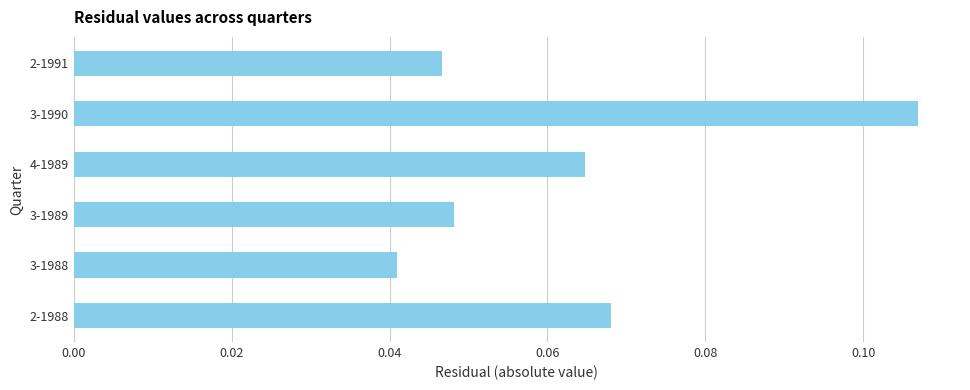

True or false: the data shows 0.0 at 4-1989.

False